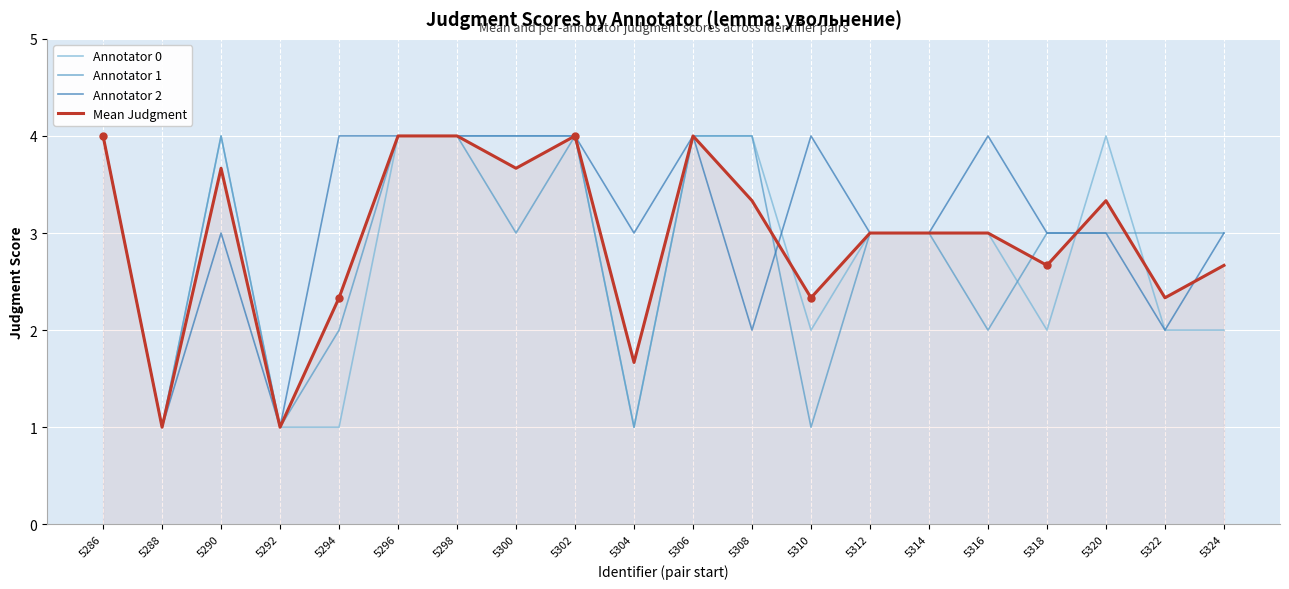

What is the maximum value shown in the chart?

4.0